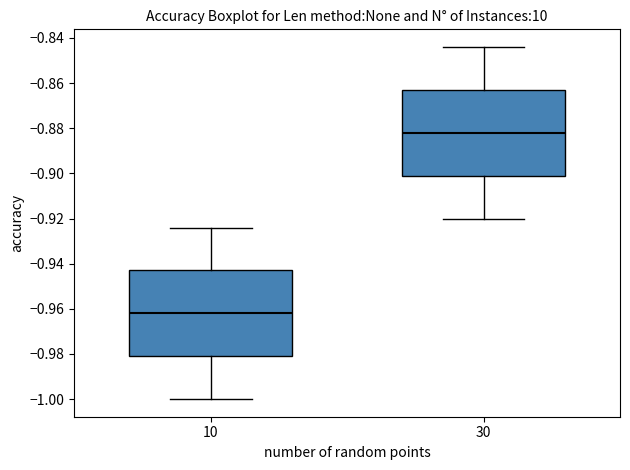

Reading left to right, read every box against the y-axis: the position of its median line, the range the box covers, and the ends of its whiskers. The values are not printed on the chart, so give them approximately, as read against the axis.

10: median -0.962, box -0.980 to -0.942, whiskers -1.000 to -0.924
30: median -0.882, box -0.900 to -0.862, whiskers -0.920 to -0.844